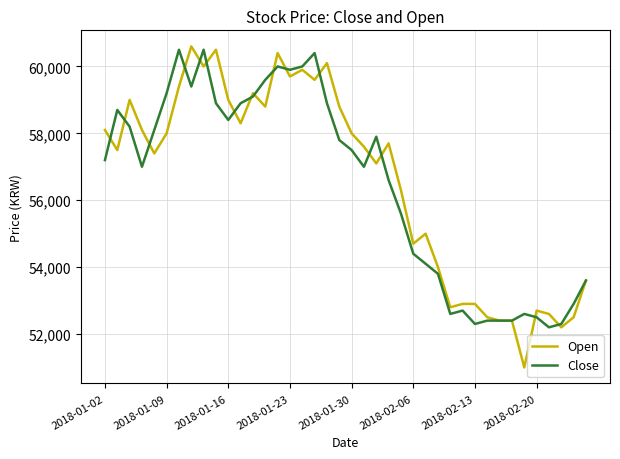

What is the maximum value shown in the chart?

60600